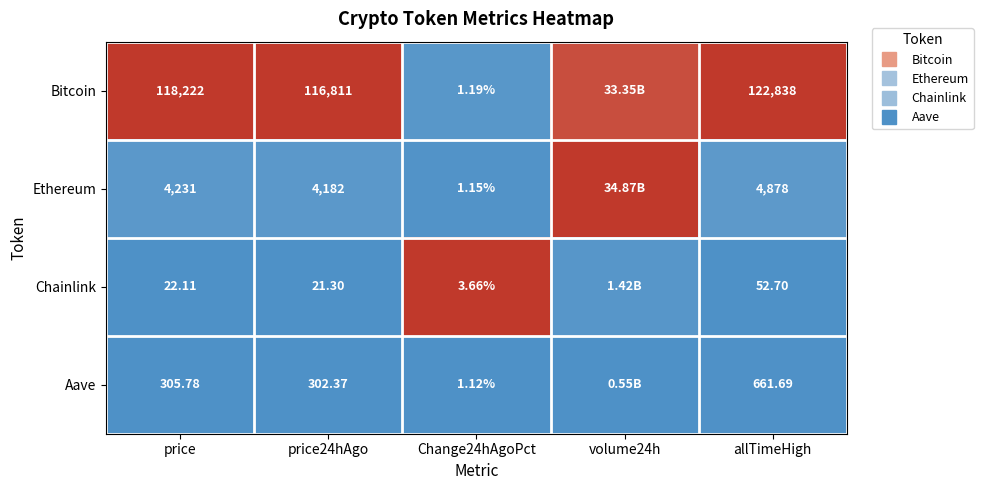

How many series are shown in this chart?

4